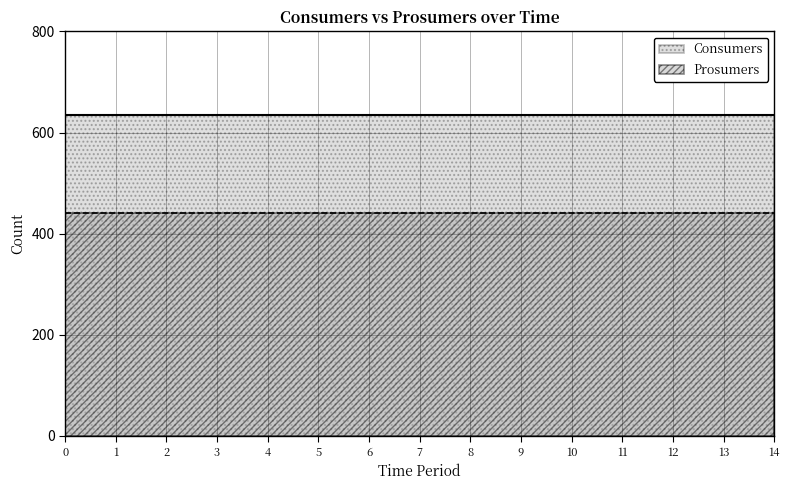

What is the average value of the Prosumers series?

440